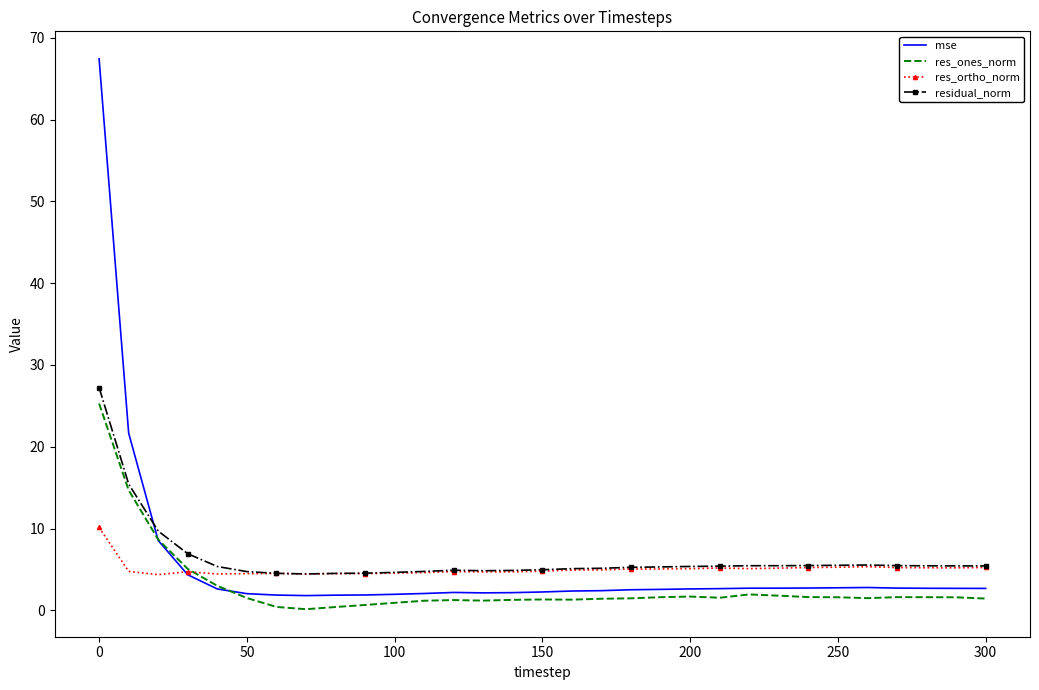

What is the maximum value shown in the chart?

67.4